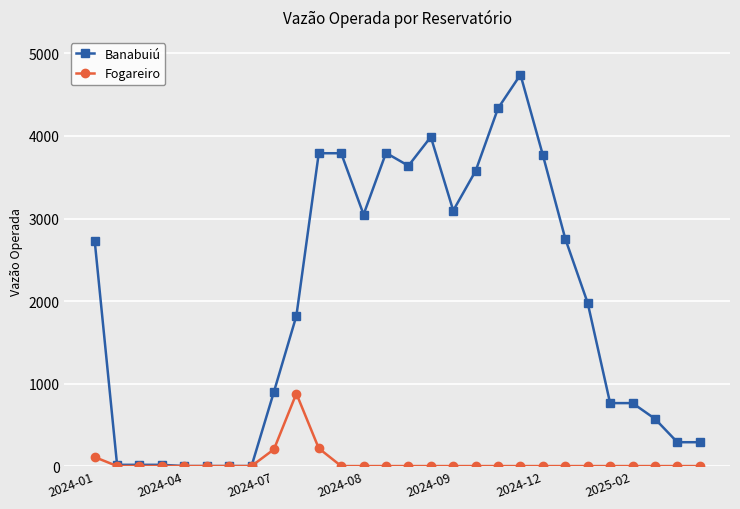

True or false: Fogareiro has more than 0 points higher than both neighbors.

True